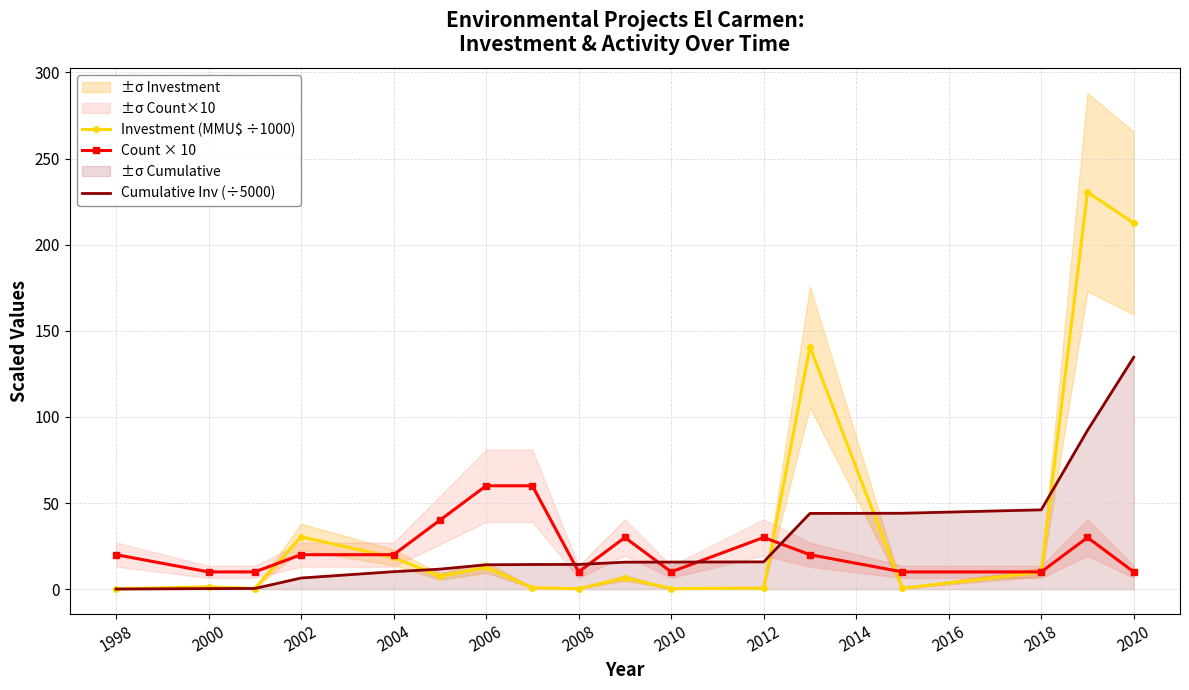

Does the chart have visible grid lines?

Yes